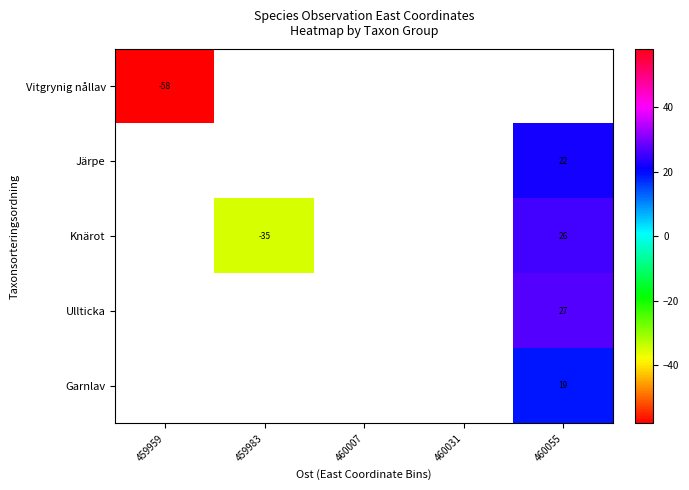

Which category has the lowest value in the row_0 series?

459959